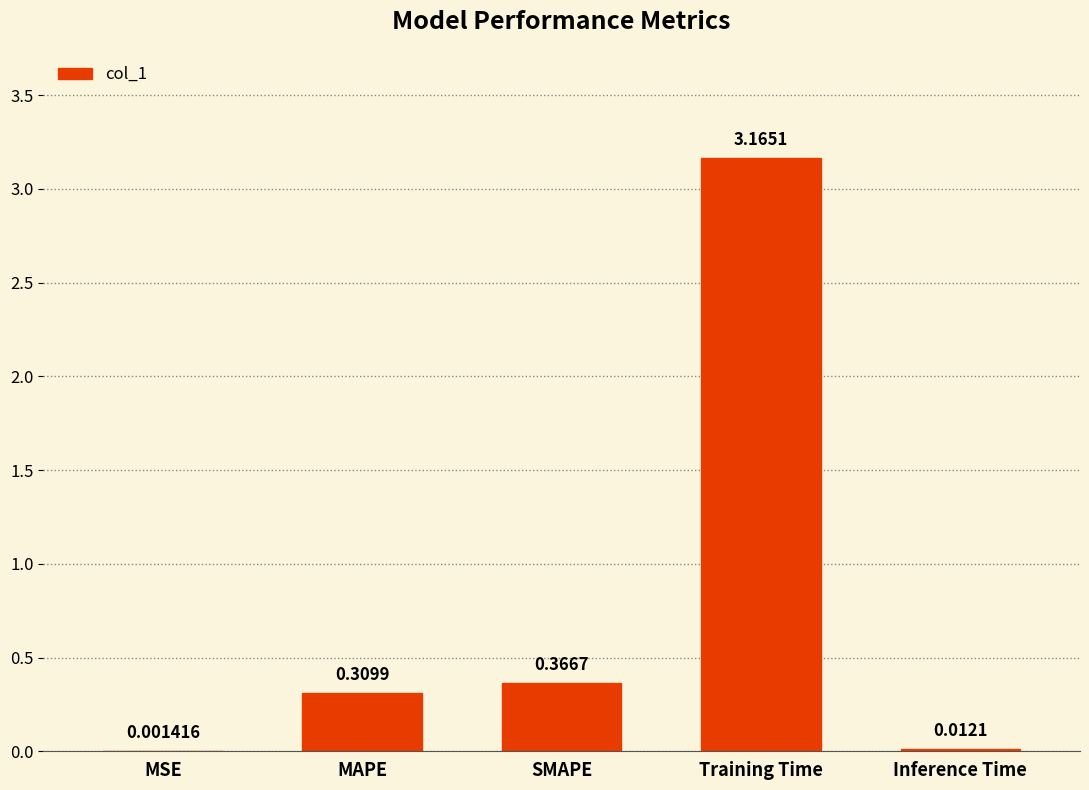

Which has a higher value, Inference Time or MSE?

Inference Time